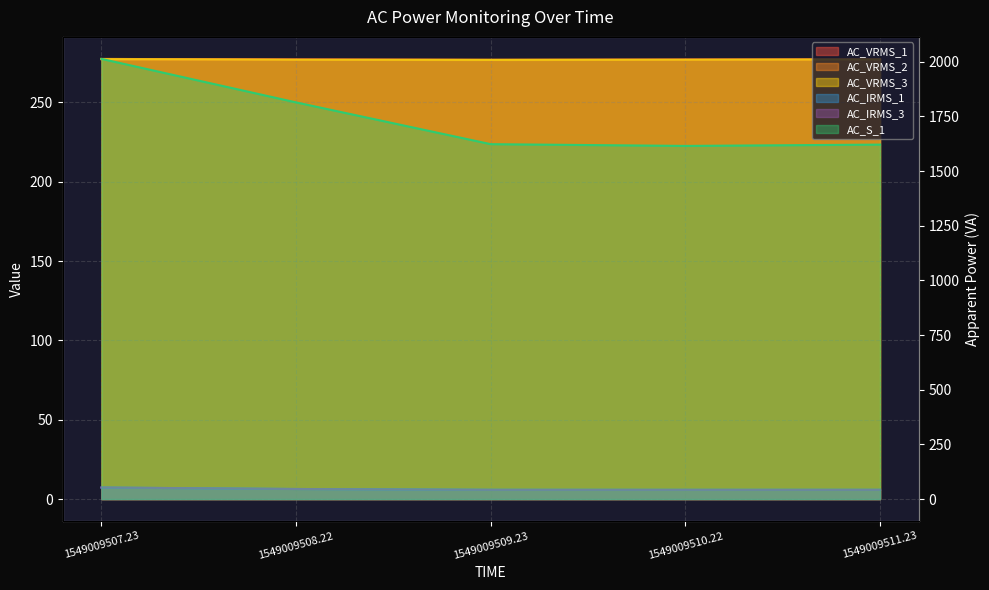

At which label does AC_S_1 first exceed 1623?

1549009507.23